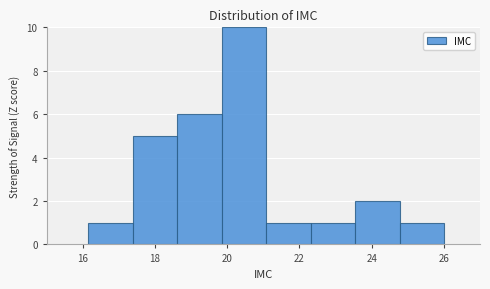

Reading left to right, transcribe this chart: for each bar, give the range it covers on the x-axis and its height. Neither the bar edges nor the heights are printed on the chart, so give them approximately, as read against the axes.

16.2 to 17.4: 1
17.4 to 18.6: 5
18.6 to 19.8: 6
19.8 to 21.0: 10
21.0 to 22.4: 1
22.4 to 23.6: 1
23.6 to 24.8: 2
24.8 to 26.0: 1